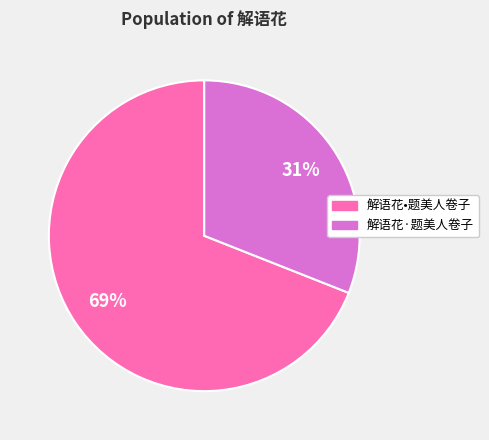

Count the number of slices in the pie.

2